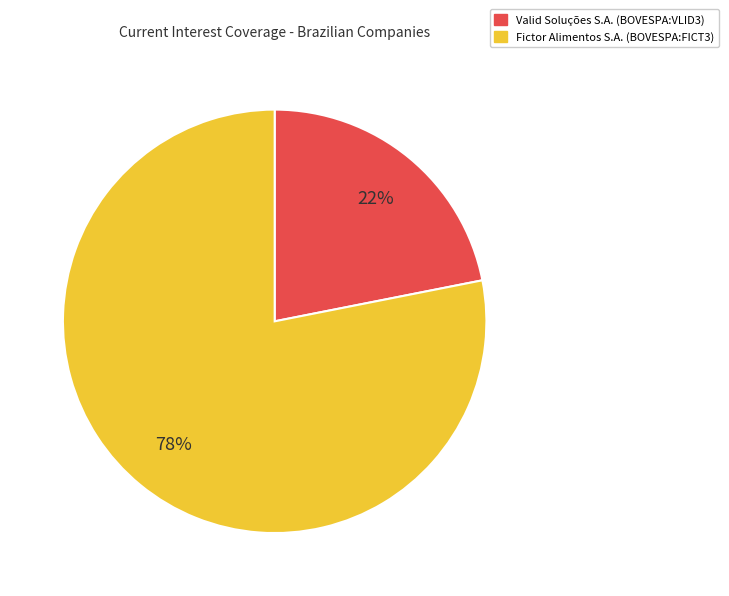

Do Valid Soluções S.A. (BOVESPA:VLID3) and Fictor Alimentos S.A. (BOVESPA:FICT3) together represent more than half of the pie?

Yes